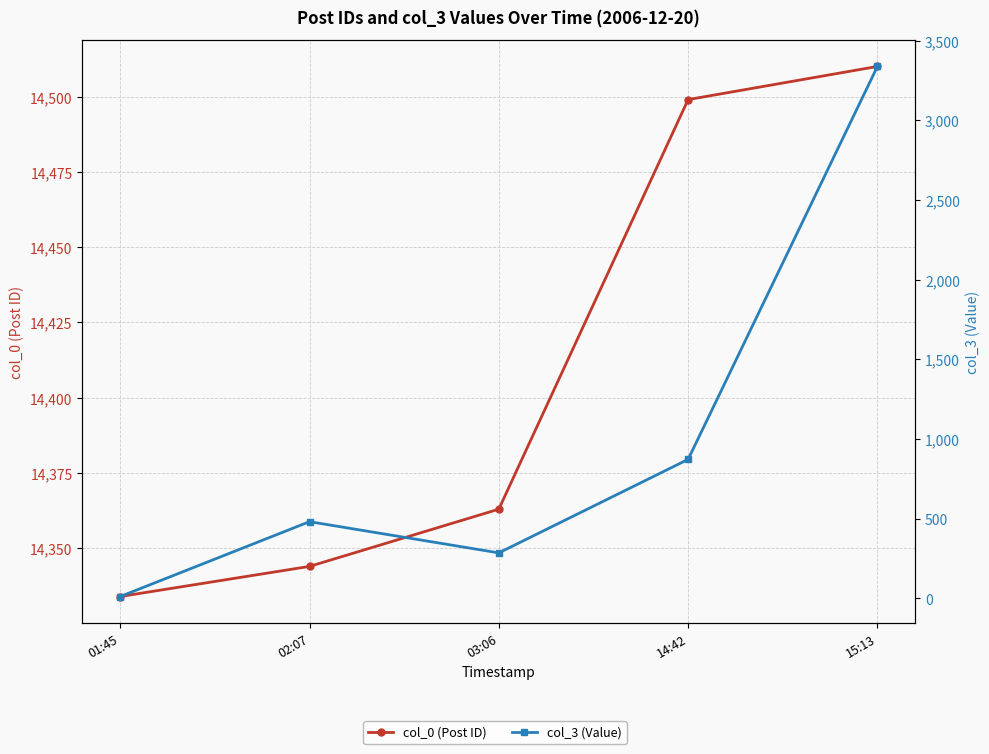

The value of col_0 (Post ID) at 02:07 is 21312. True or false?

False